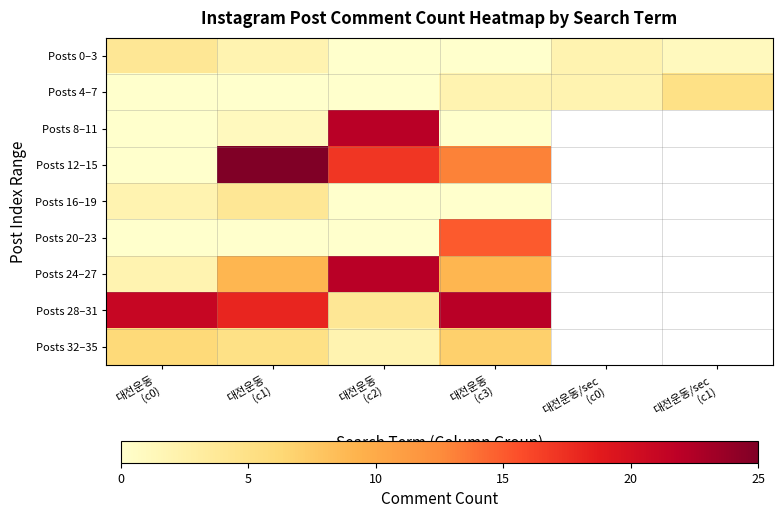

What is the average value of the Posts 4–7 series?

1.5